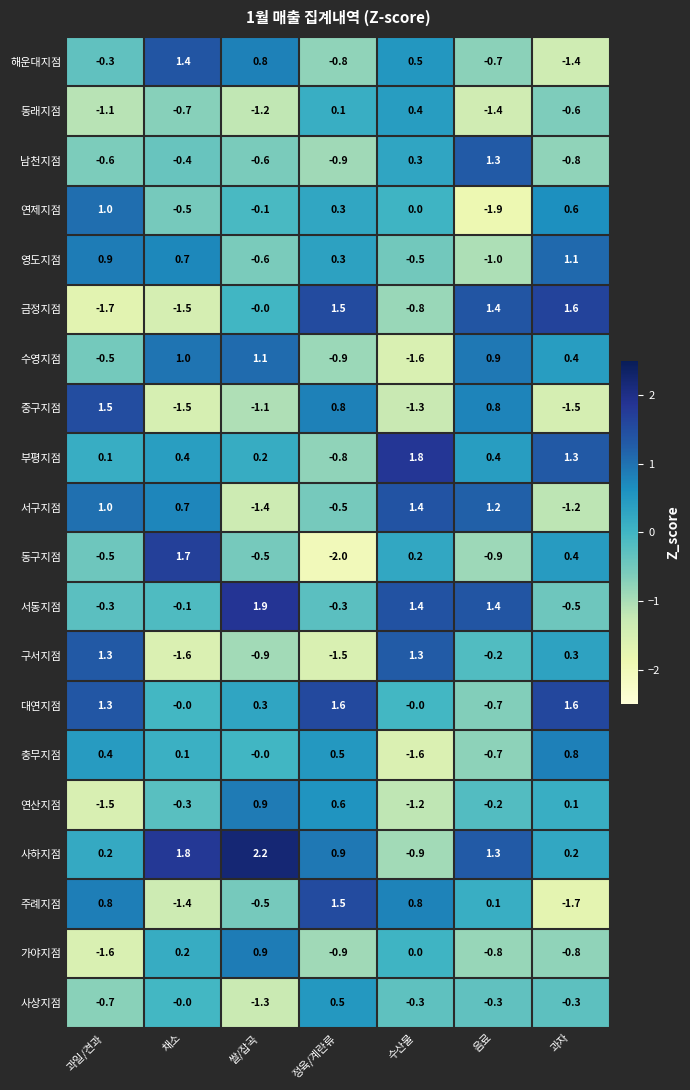

Which label corresponds to the smallest value in the chart?

정육/계란류